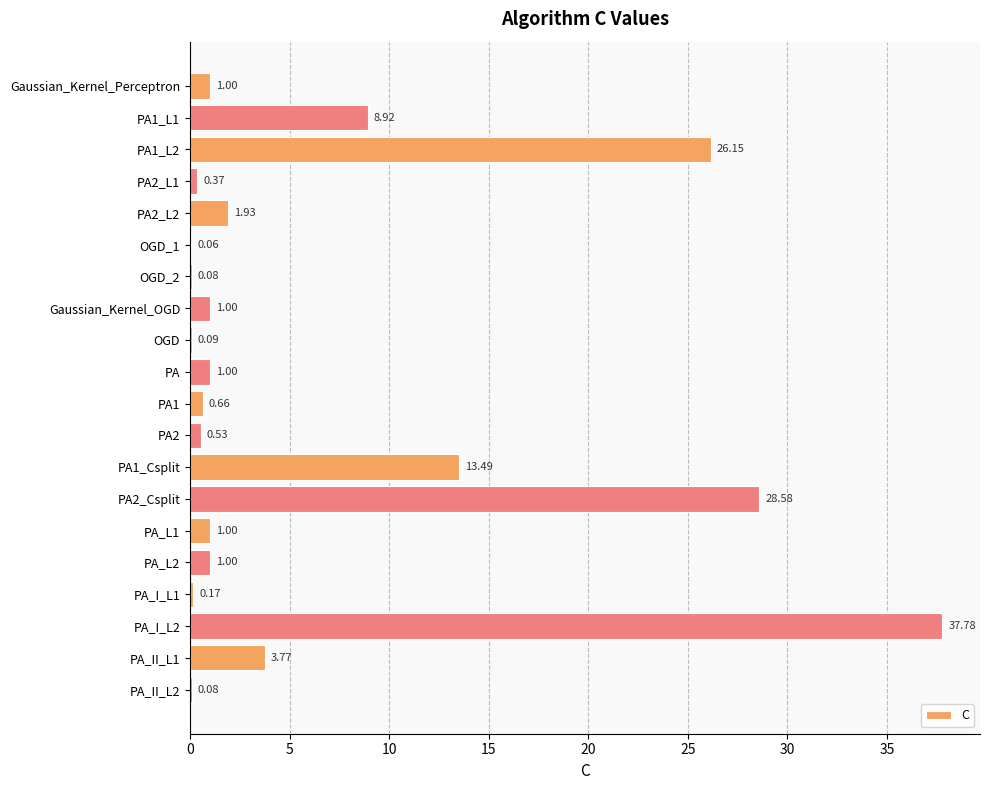

Which category has the highest value across all series?

PA_I_L2